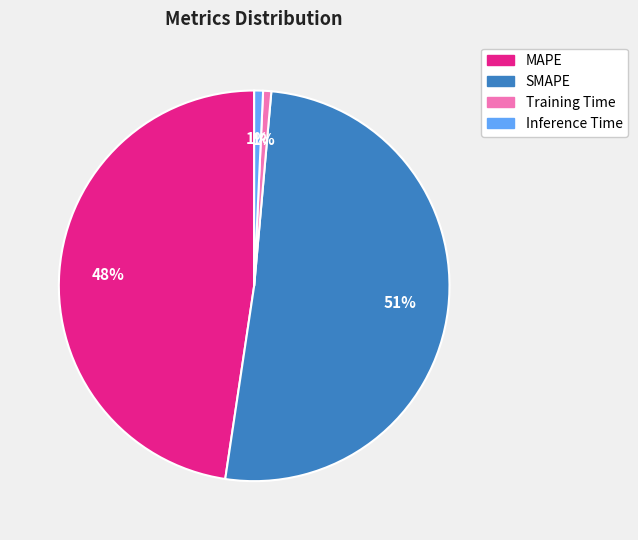

Count the number of slices in the pie.

4